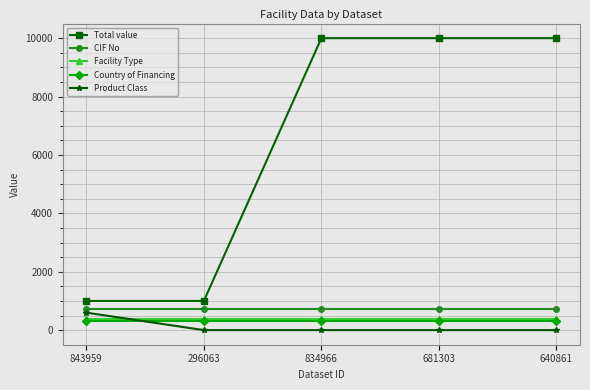

Is it true that Product Class equals 600 at 843959?

True